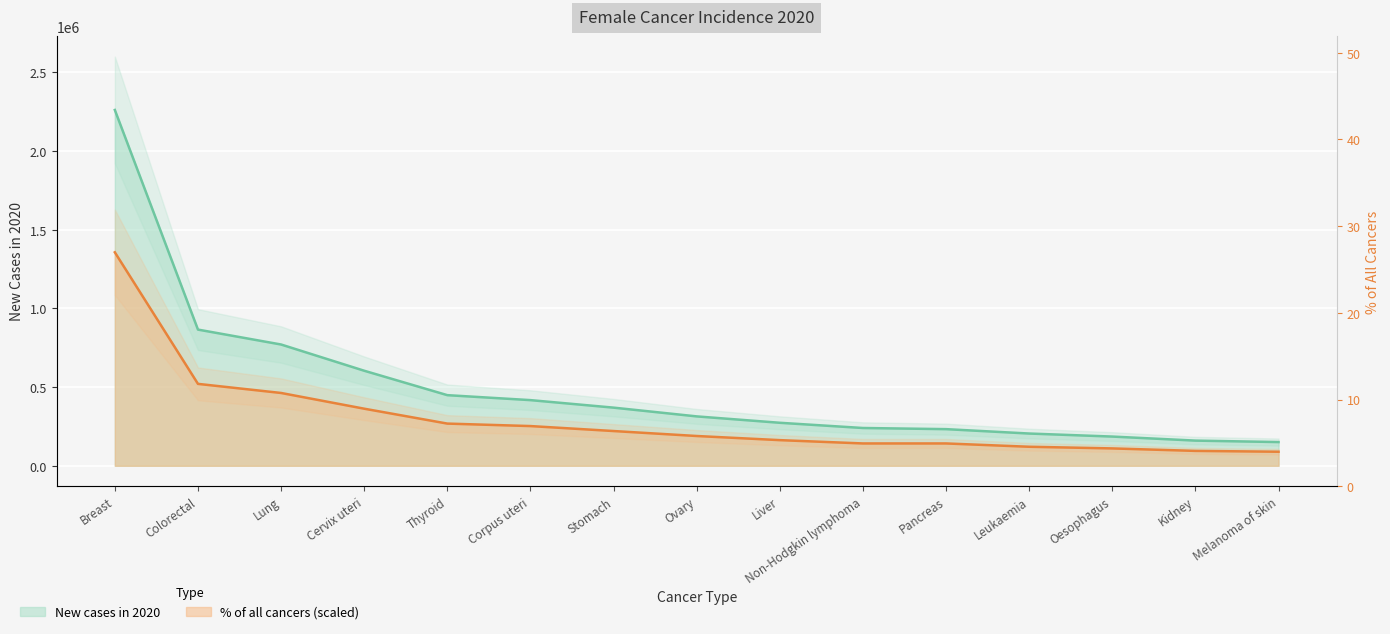

What value does the New cases in 2020 series have at Colorectal?

865630.0